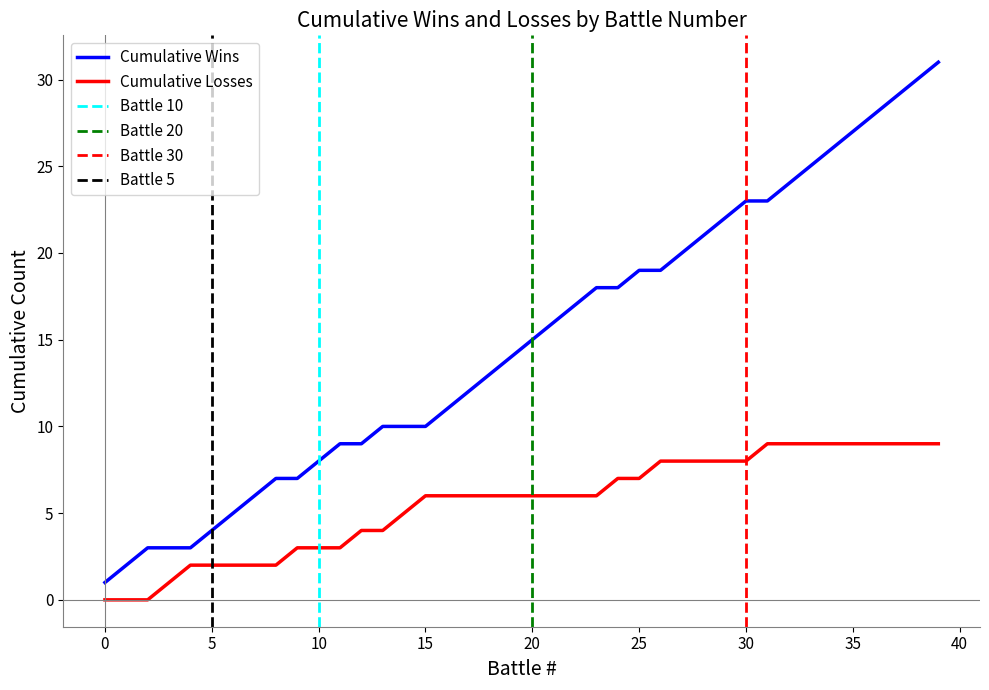

The value of Losses at 2021-01-03 23:13 is 1. True or false?

False